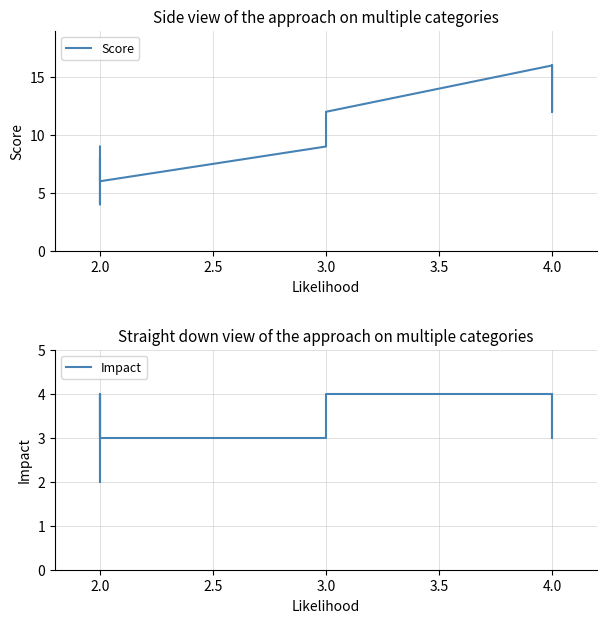

Which has a higher value, 2.0 or 4.0?

4.0